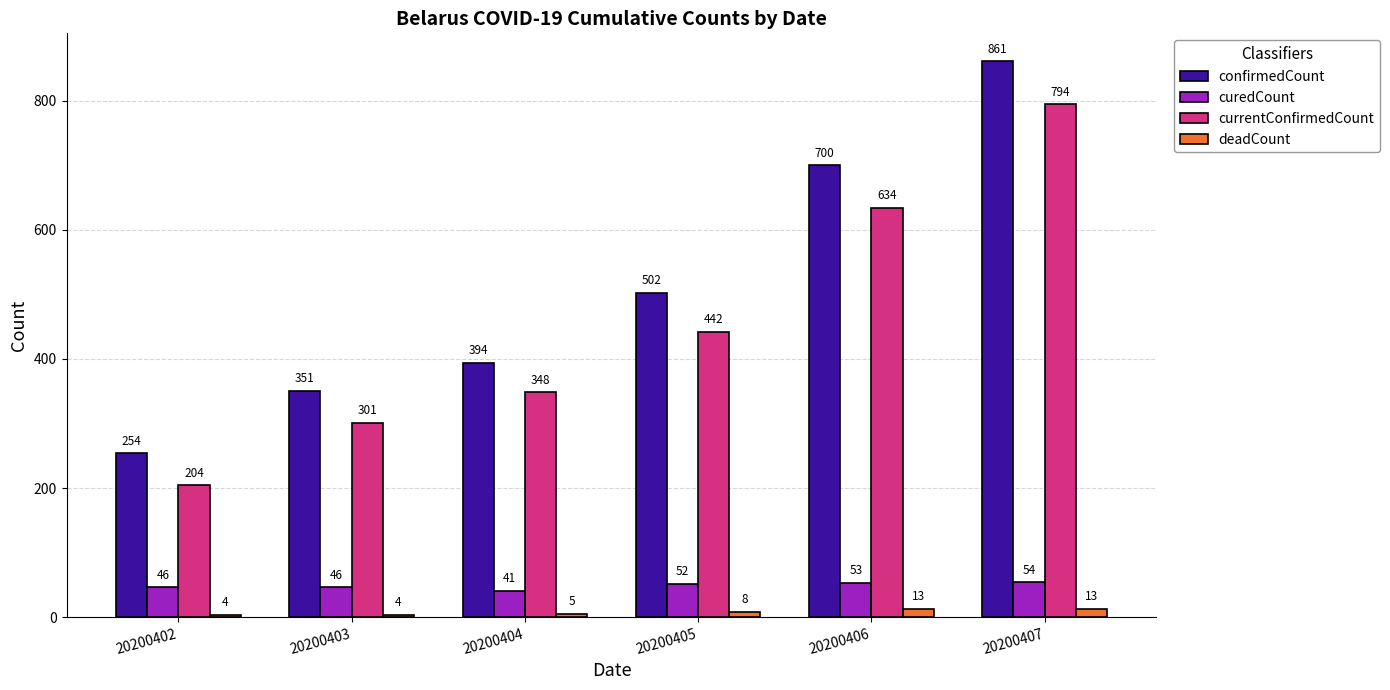

Which category has the highest value in the currentConfirmedCount series?

20200407